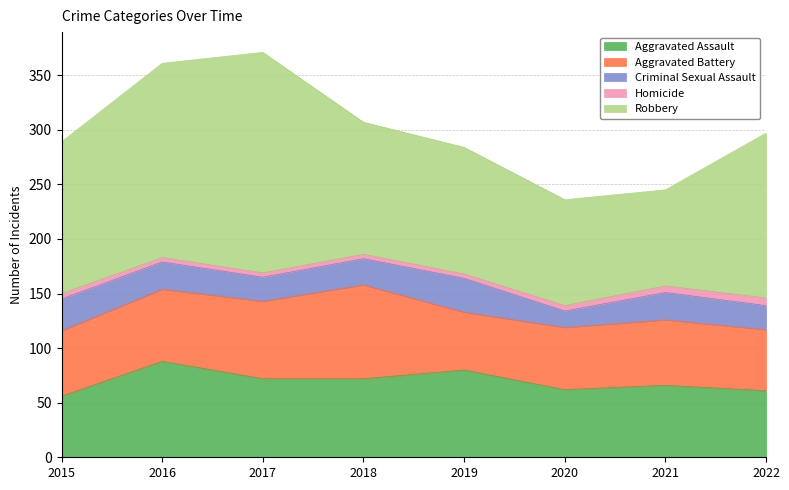

How many interior local peaks does the Aggravated Assault series have?

3